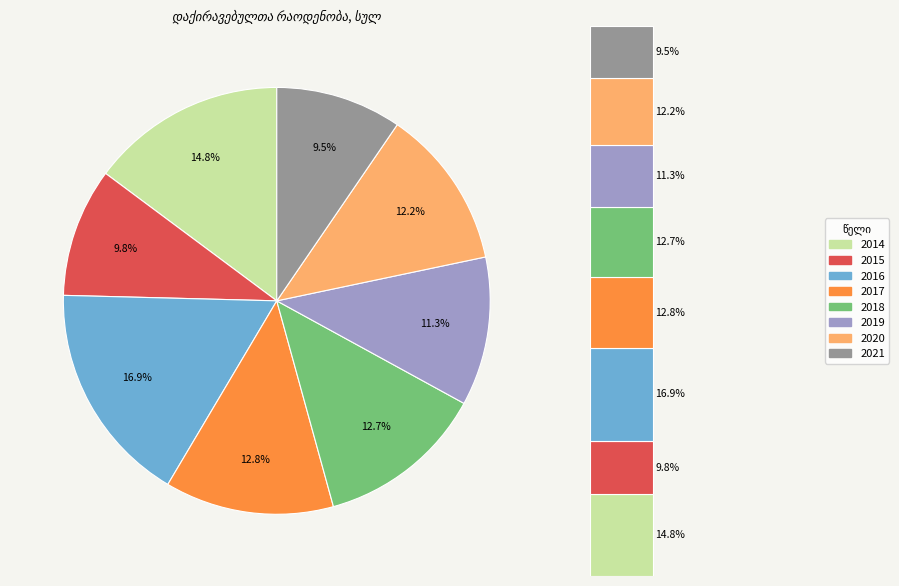

Rank the categories by value from highest to lowest.

2016, 2014, 2017, 2018, 2020, 2019, 2015, 2021